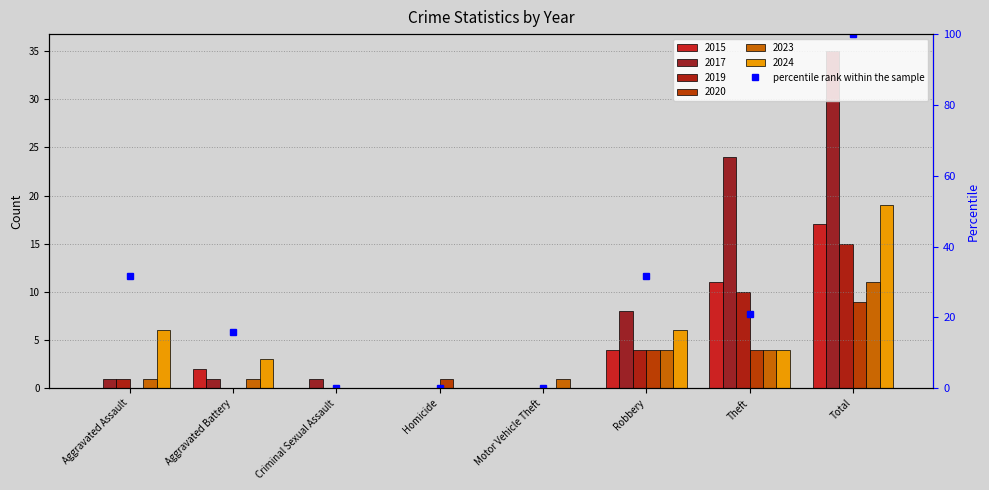

Reading left to right, extract all data points from this chart.

2015: 0	2	0	0	0	4	11	17
2017: 1	1	1	0	0	8	24	35
2019: 1	0	0	0	0	4	10	15
2020: 0	0	0	1	0	4	4	9
2023: 1	1	0	0	1	4	4	11
2024: 6	3	0	0	0	6	4	19